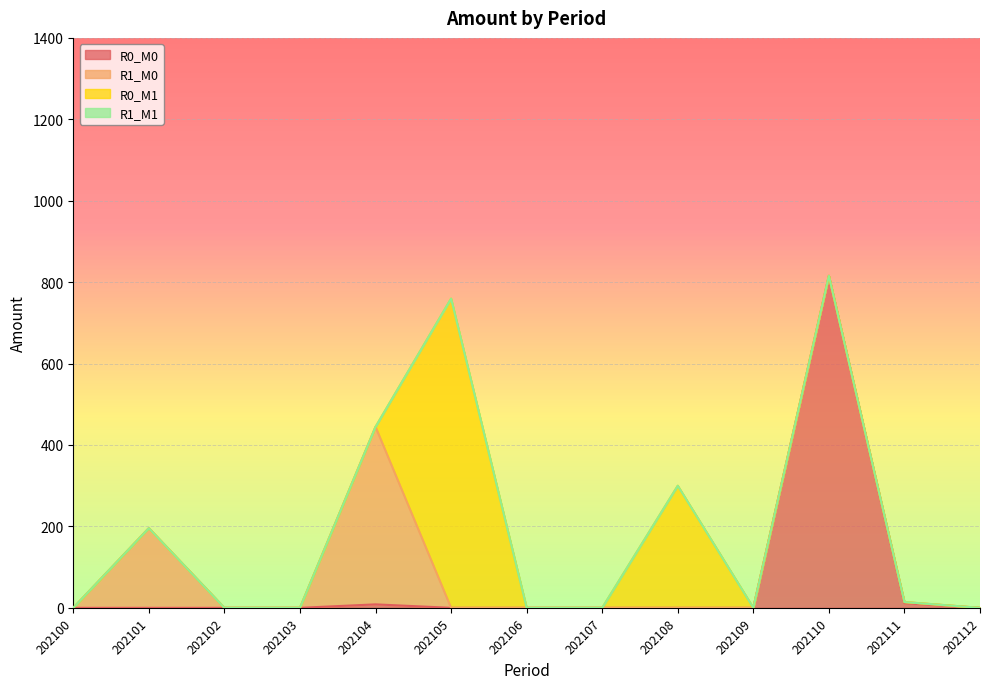

Reading right to left, transcribe all the data shown in this chart.

R0_M0: 202112=0.0	202111=11.4	202110=815.6	202109=0.0	202108=0.0	202107=0.0	202106=0.0	202105=0.0	202104=8.5	202103=0.0	202102=0.0	202101=0.0	202100=0.0
R1_M0: 202112=0.0	202111=2.8	202110=0.0	202109=0.0	202108=0.0	202107=0.0	202106=0.0	202105=0.0	202104=436.0	202103=0.0	202102=0.0	202101=195.8	202100=0.0
R0_M1: 202112=0.0	202111=0.0	202110=0.0	202109=0.0	202108=299.9	202107=0.0	202106=0.0	202105=759.6	202104=0.0	202103=0.0	202102=0.0	202101=0.0	202100=0.0
R1_M1: 202112=0.0	202111=0.0	202110=0.0	202109=0.0	202108=0.0	202107=0.0	202106=0.0	202105=0.0	202104=0.0	202103=0.0	202102=0.0	202101=0.0	202100=0.0